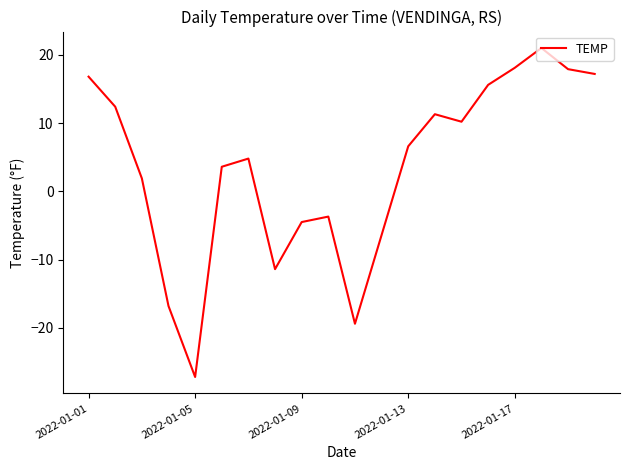

Count the number of data series in this chart.

1